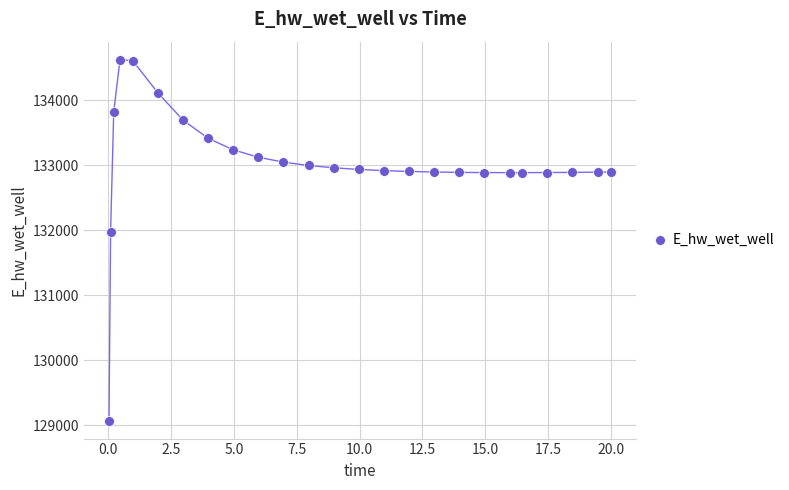

What Y value in the scatter plot is closest to 131848?

131969.6